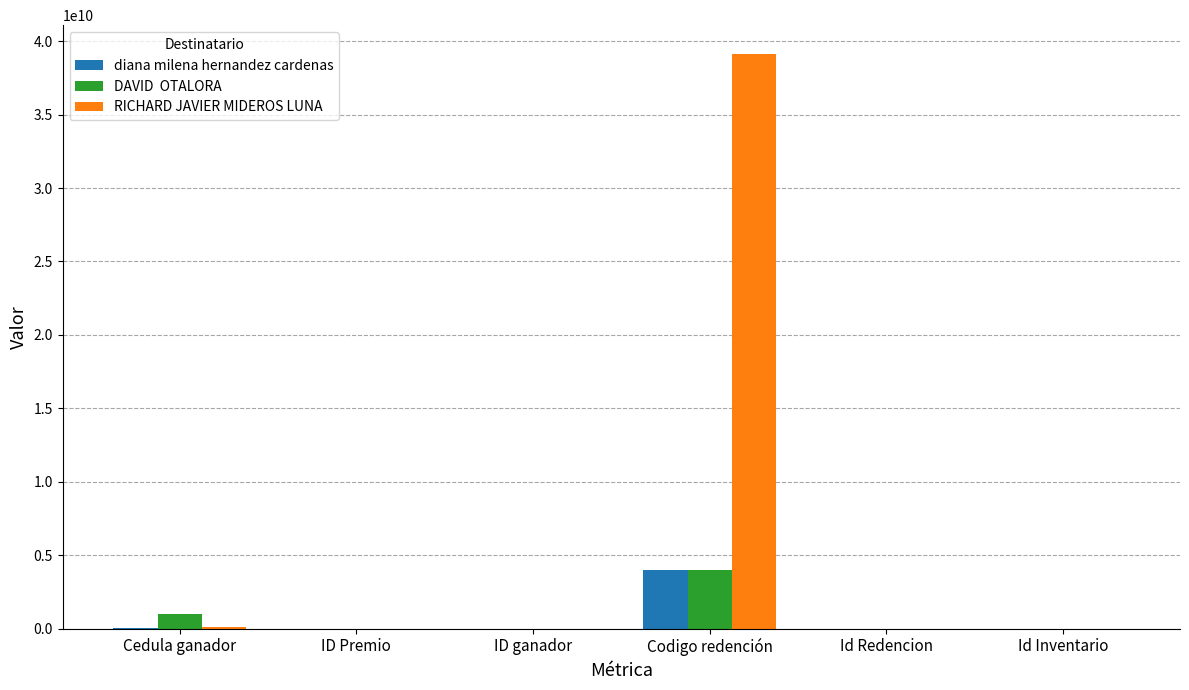

At which category is the sum across all series the highest?

Codigo redención